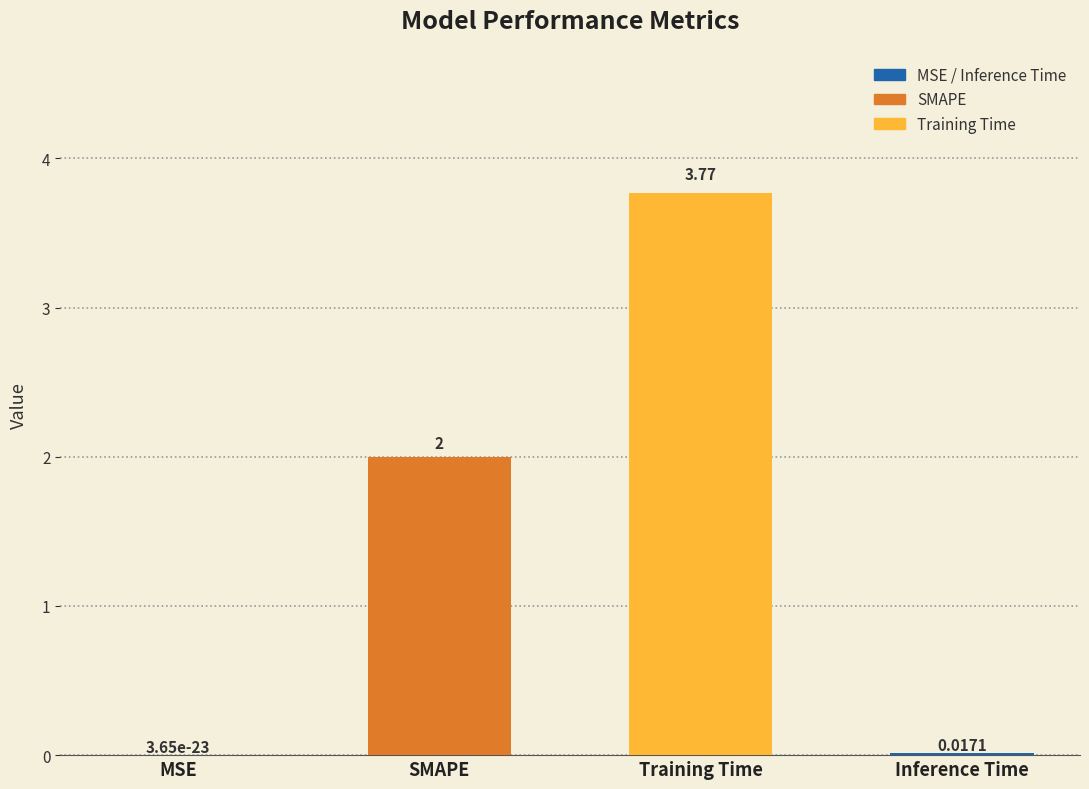

Are the bars grouped side by side (vs. stacked)?

No